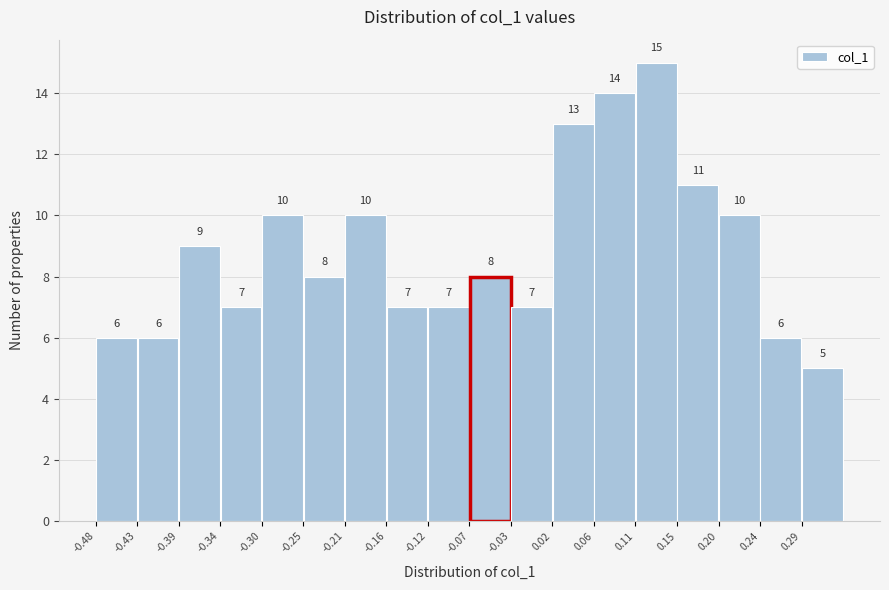

Reading left to right, transcribe this chart: for each bar, give the range it covers on the x-axis and its height.

-0.480 to -0.435: 6
-0.435 to -0.390: 6
-0.390 to -0.345: 9
-0.345 to -0.300: 7
-0.300 to -0.255: 10
-0.255 to -0.210: 8
-0.210 to -0.165: 10
-0.165 to -0.120: 7
-0.120 to -0.075: 7
-0.075 to -0.030: 8
-0.030 to 0.015: 7
0.015 to 0.060: 13
0.060 to 0.105: 14
0.105 to 0.150: 15
0.150 to 0.195: 11
0.195 to 0.240: 10
0.240 to 0.285: 6
0.285 to 0.330: 5